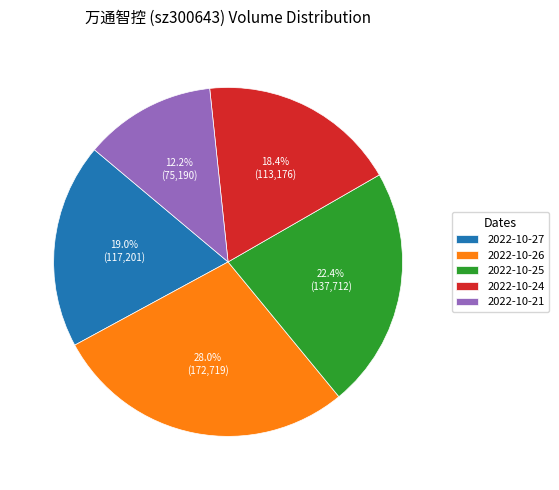

To the nearest percent, what is the combined percentage of 2022-10-26 and 2022-10-25?

50%